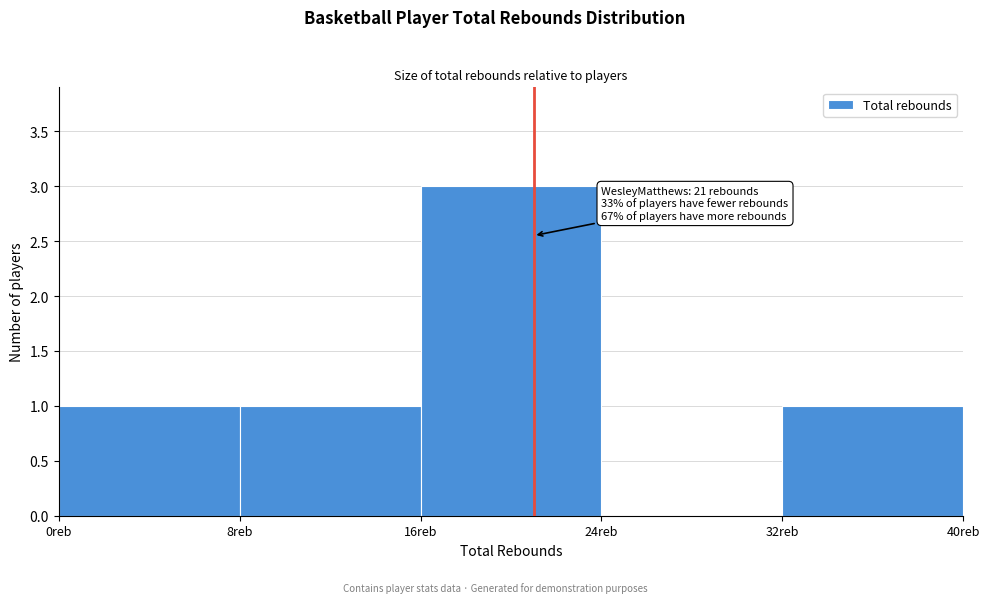

Over which range of the x-axis is the bar tallest?

16 to 24